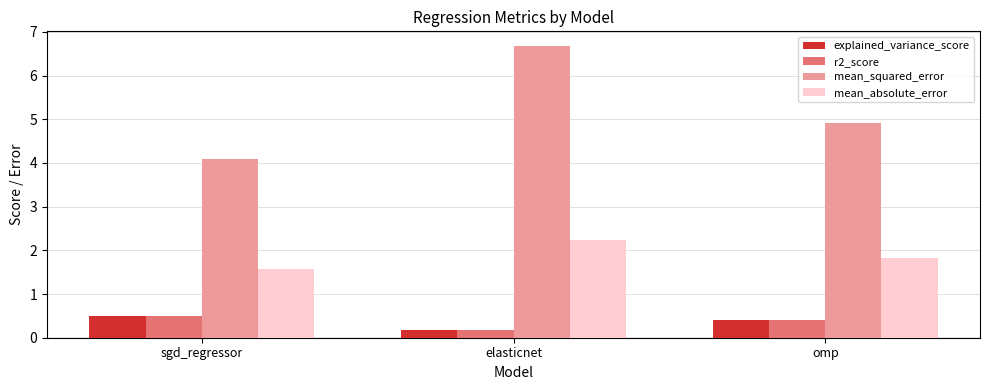

At which category is the sum across all series the highest?

elasticnet